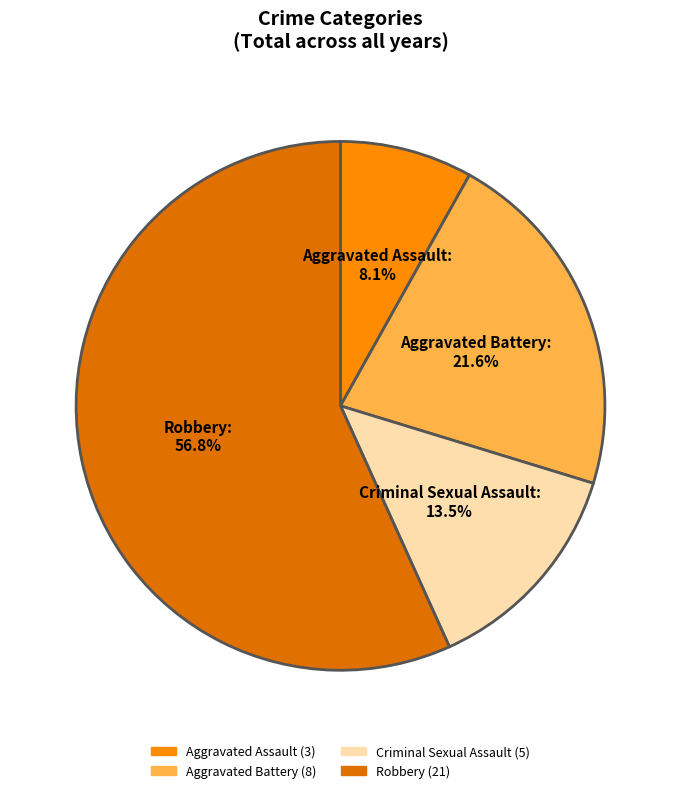

True or false: Robbery accounts for 64% of the total.

False